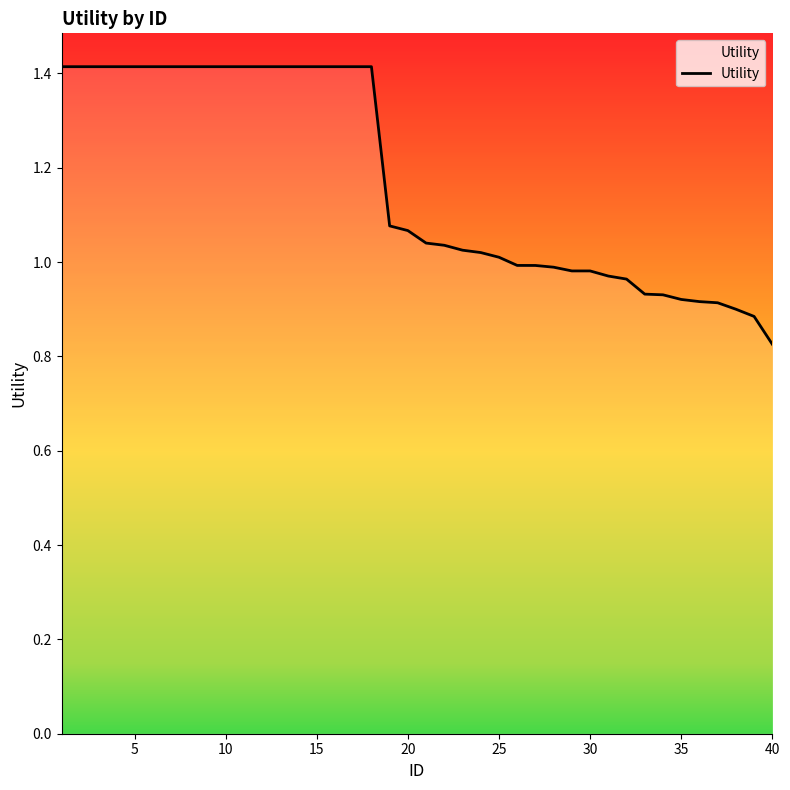

What is the greatest value displayed?

1.4